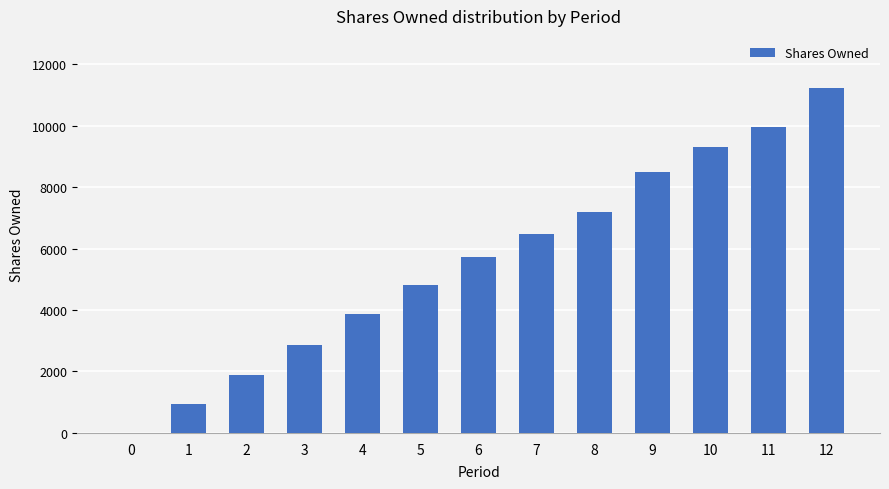

What is the maximum value shown in the chart?

11231.9